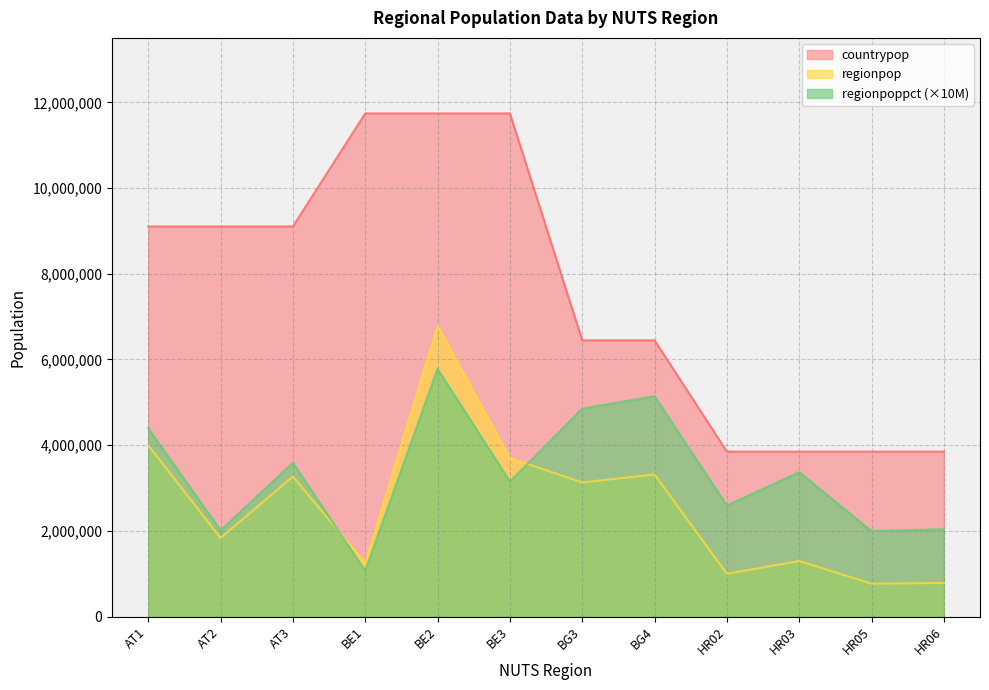

At which category does regionpoppct reach its first local peak?

AT3